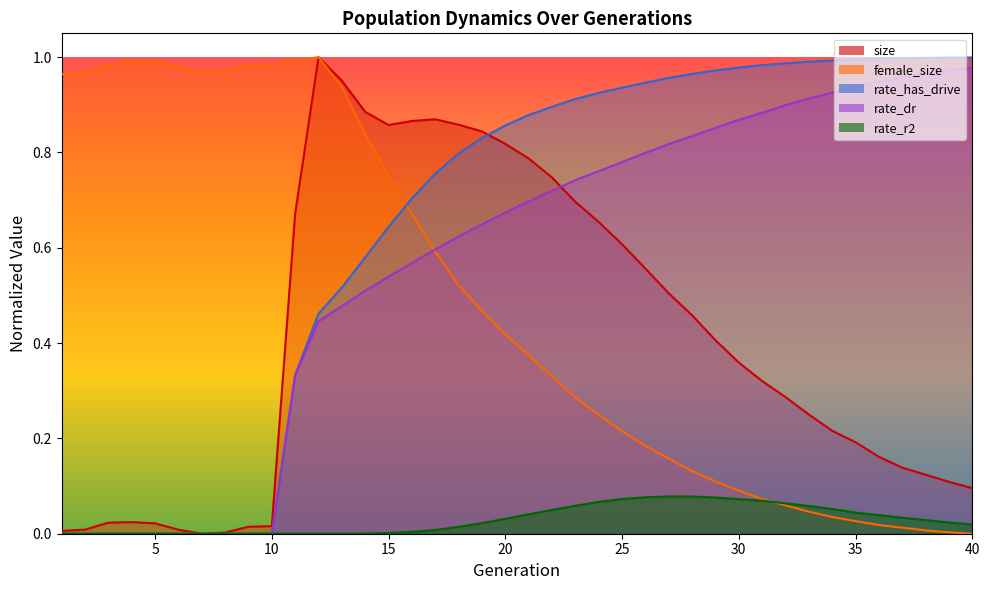

Reading left to right, list all the values displayed in this chart.

size: 0.0	0.0	0.0	0.0	0.0	0.0	0.0	0.0	0.0	0.0	0.7	1.0	1.0	0.9	0.9	0.9	0.9	0.9	0.8	0.8	0.8	0.7	0.7	0.7	0.6	0.6	0.5	0.5	0.4	0.4	0.3	0.3	0.3	0.2	0.2	0.2	0.1	0.1	0.1	0.1
female_size: 1.0	1.0	1.0	1.0	1.0	1.0	1.0	1.0	1.0	1.0	1.0	1.0	0.9	0.8	0.8	0.7	0.6	0.5	0.5	0.4	0.4	0.3	0.3	0.2	0.2	0.2	0.2	0.1	0.1	0.1	0.1	0.1	0.0	0.0	0.0	0.0	0.0	0.0	0.0	0.0
rate_r2: 0.0	0.0	0.0	0.0	0.0	0.0	0.0	0.0	0.0	0.0	0.0	0.0	0.0	0.0	0.0	0.0	0.0	0.0	0.0	0.0	0.0	0.0	0.1	0.1	0.1	0.1	0.1	0.1	0.1	0.1	0.1	0.1	0.1	0.1	0.0	0.0	0.0	0.0	0.0	0.0
rate_dr: 0.0	0.0	0.0	0.0	0.0	0.0	0.0	0.0	0.0	0.0	0.3	0.4	0.5	0.5	0.5	0.6	0.6	0.6	0.6	0.7	0.7	0.7	0.7	0.8	0.8	0.8	0.8	0.8	0.9	0.9	0.9	0.9	0.9	0.9	0.9	0.9	1.0	1.0	1.0	1.0
rate_has_drive: 0.0	0.0	0.0	0.0	0.0	0.0	0.0	0.0	0.0	0.0	0.3	0.5	0.5	0.6	0.6	0.7	0.8	0.8	0.8	0.9	0.9	0.9	0.9	0.9	0.9	0.9	1.0	1.0	1.0	1.0	1.0	1.0	1.0	1.0	1.0	1.0	1.0	1.0	1.0	1.0